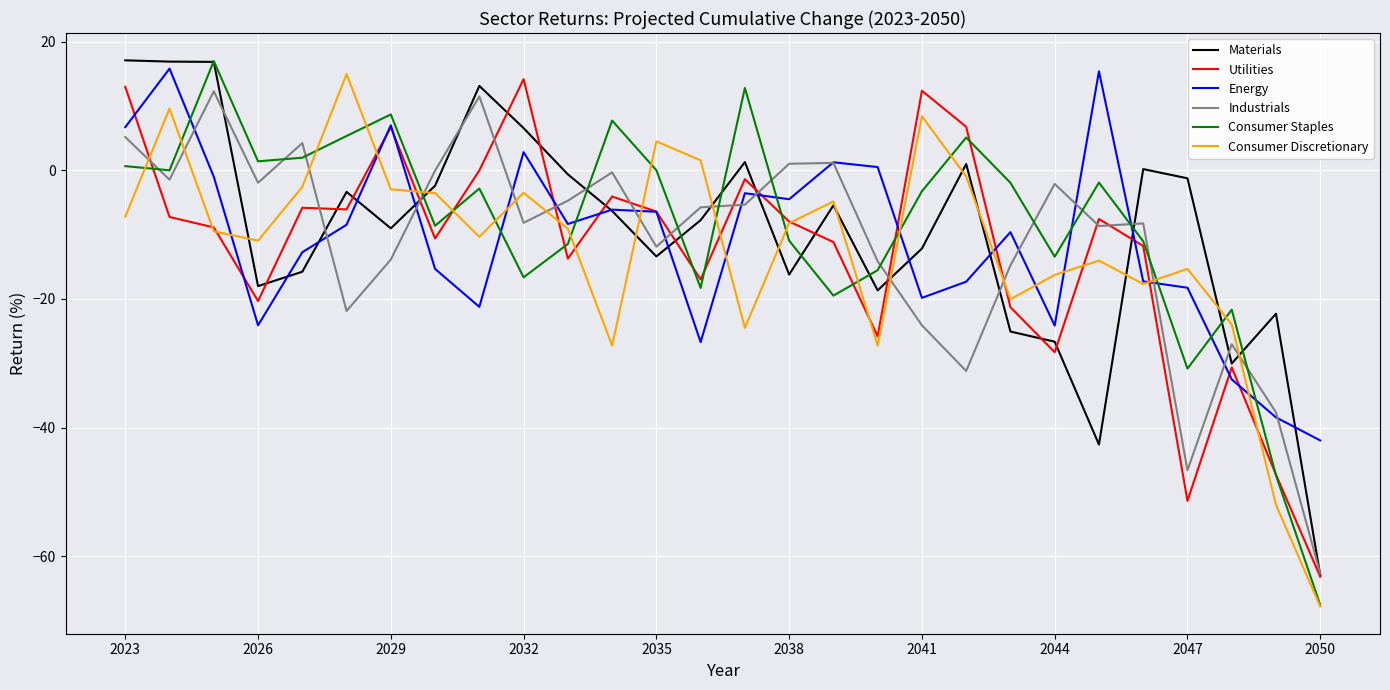

True or false: Energy and Consumer Staples cross at least once.

True